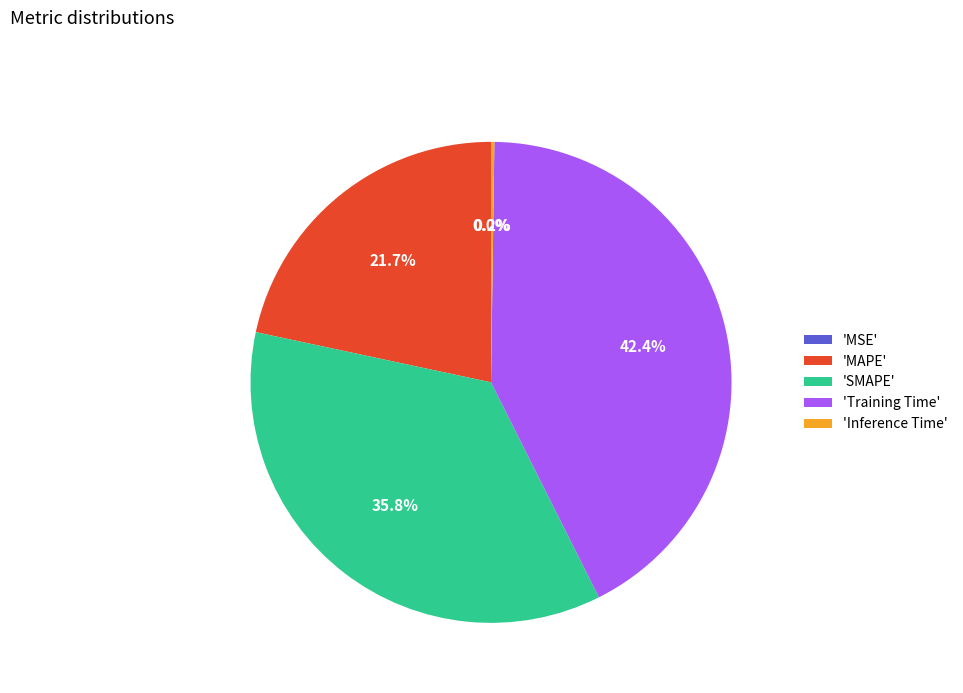

Is there any slice that represents more than half of the pie?

No